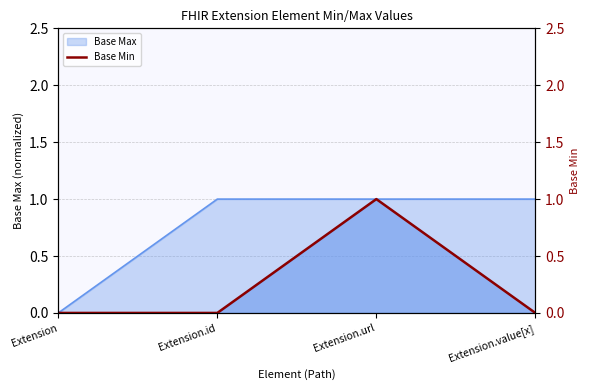

Does the chart have visible grid lines?

Yes